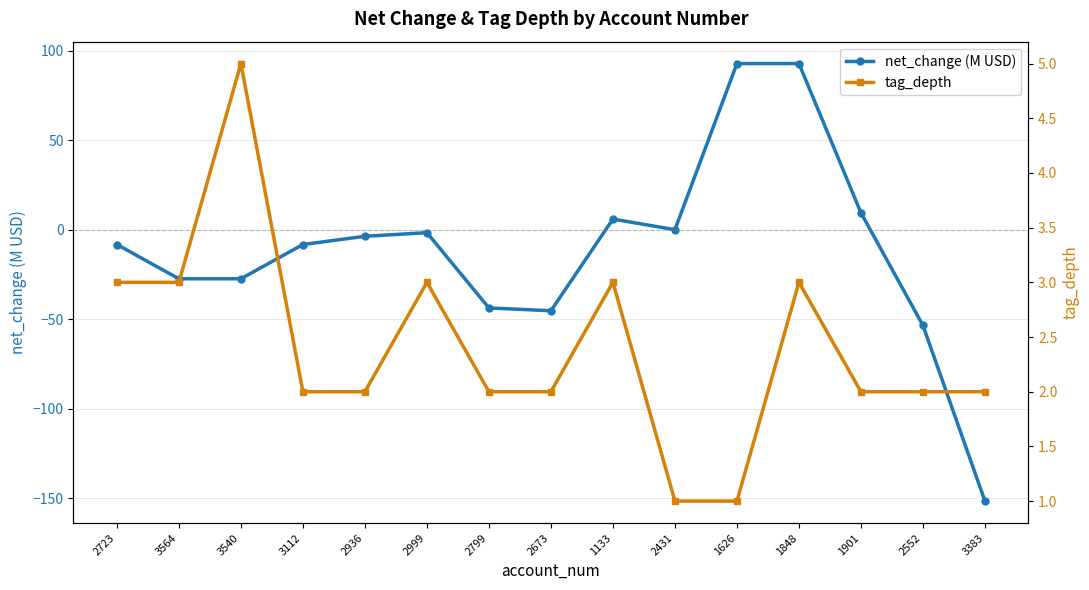

In tag_depth, how many points are higher than both neighbors (excluding endpoints)?

4